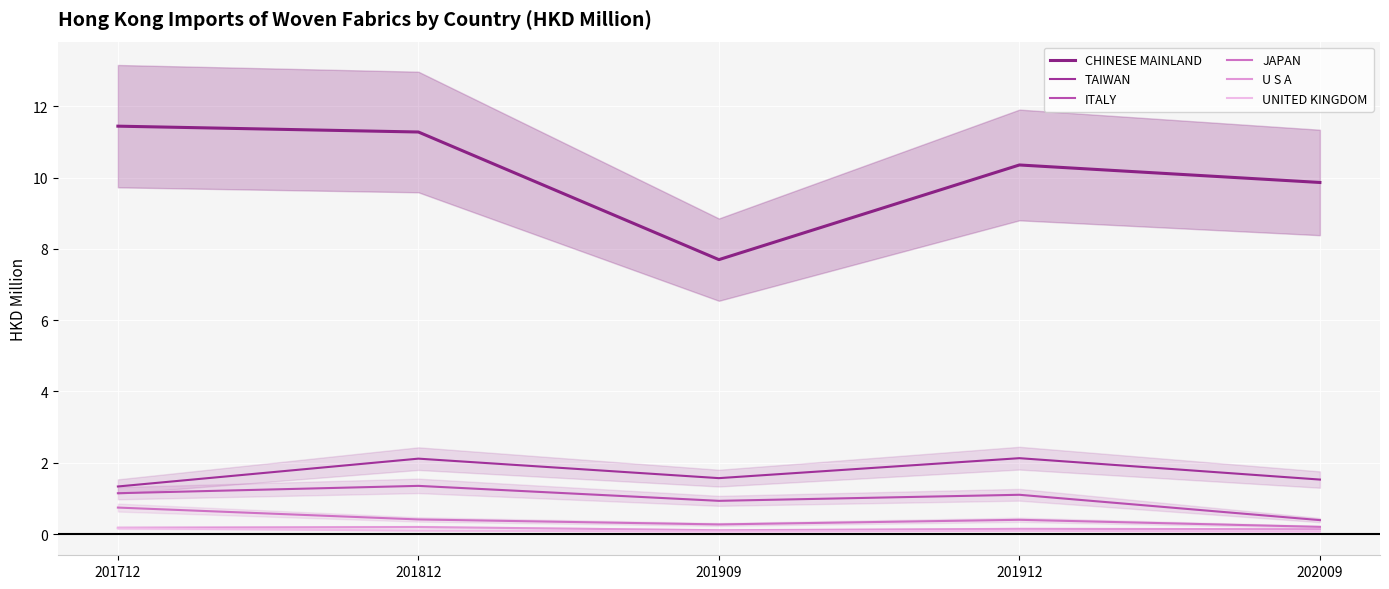

What is the value of the JAPAN point at the 4th from the left?

0.4